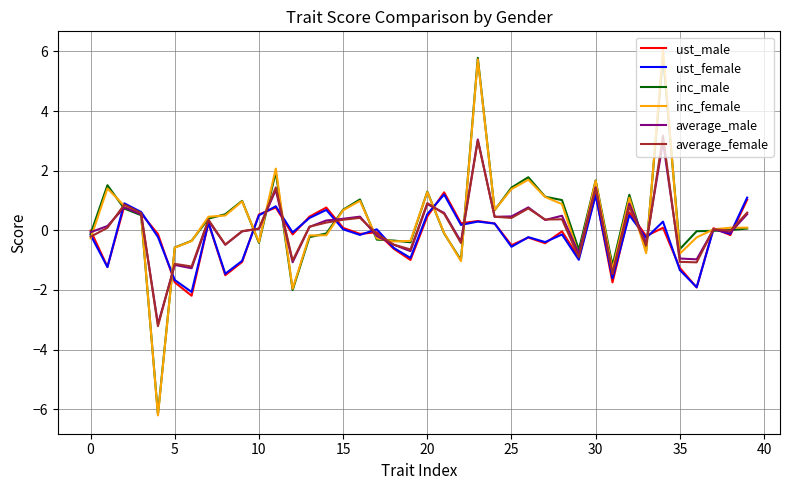

What is the minimum value shown in the chart?

-6.2